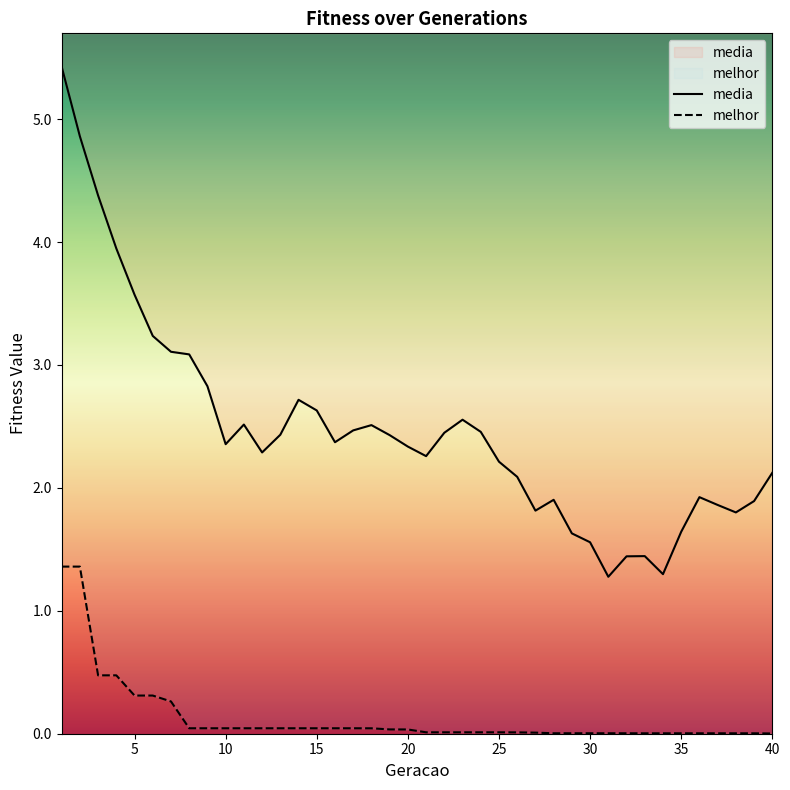

Is it true that media equals 3.2 at 6?

True